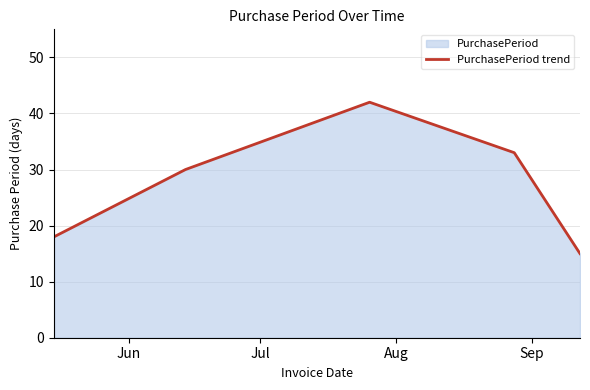

What is the maximum value shown in the chart?

42